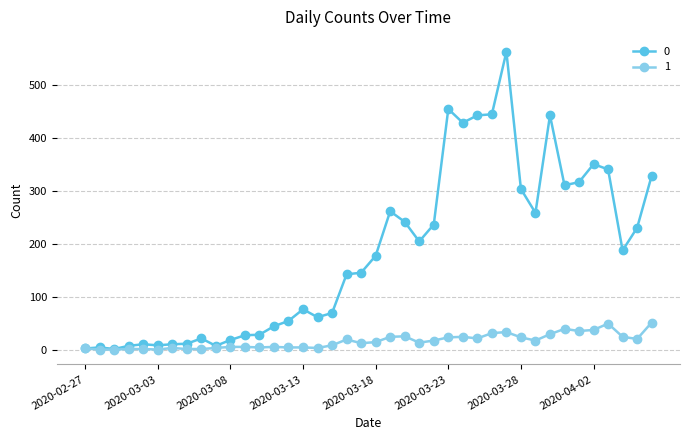

What are all the series names shown in the legend?

0, 1